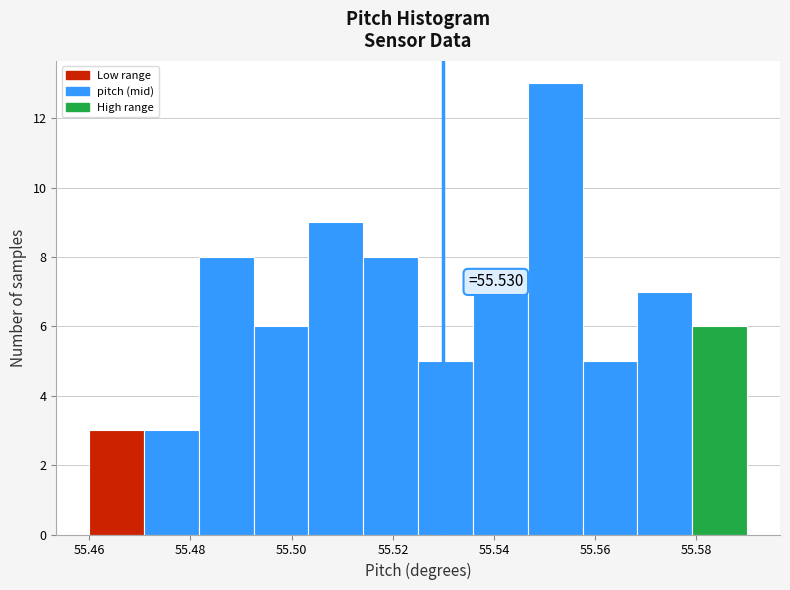

Over which range of the x-axis is the bar tallest?

55.546 to 55.558